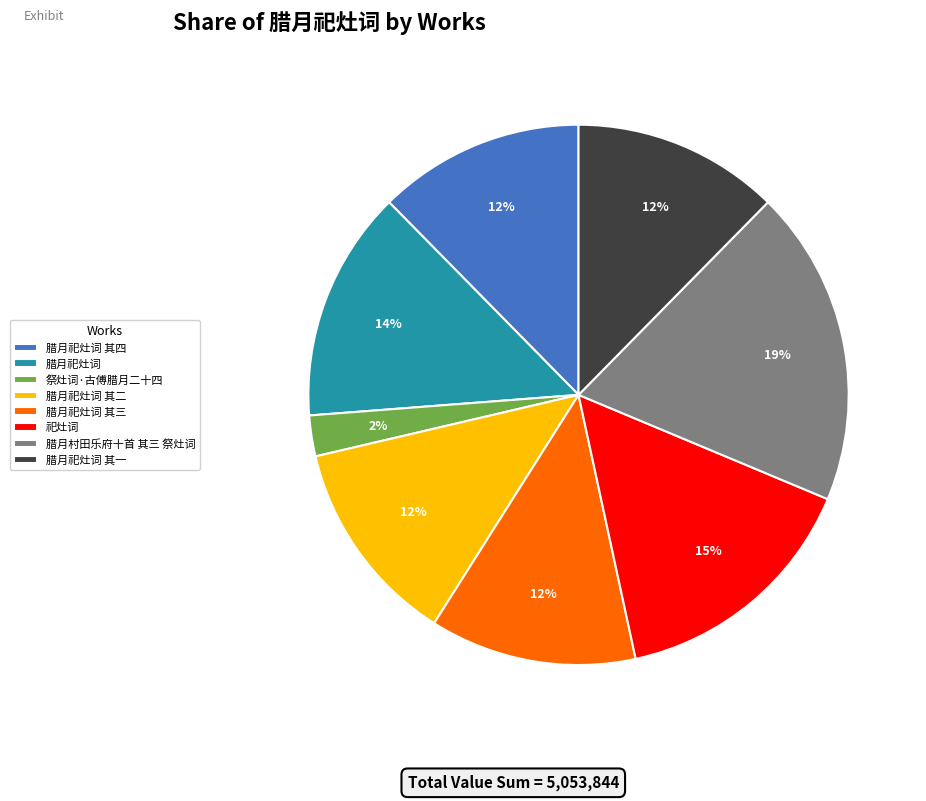

Which slice is the largest?

腊月村田乐府十首 其三 祭灶词